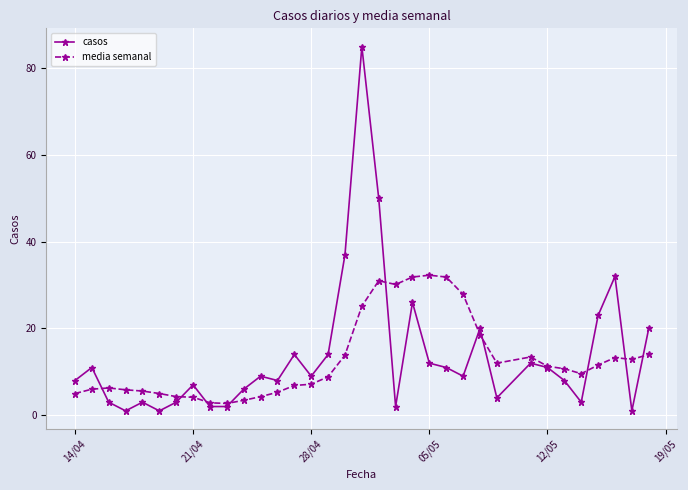

True or false: media semanal and casos intersect in this chart.

True